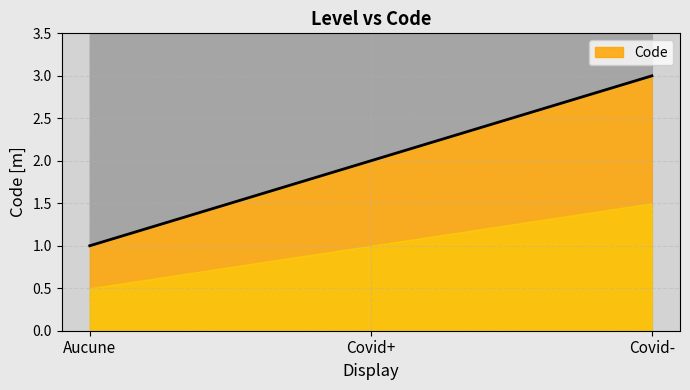

At which label is the value closest to 2?

Covid+